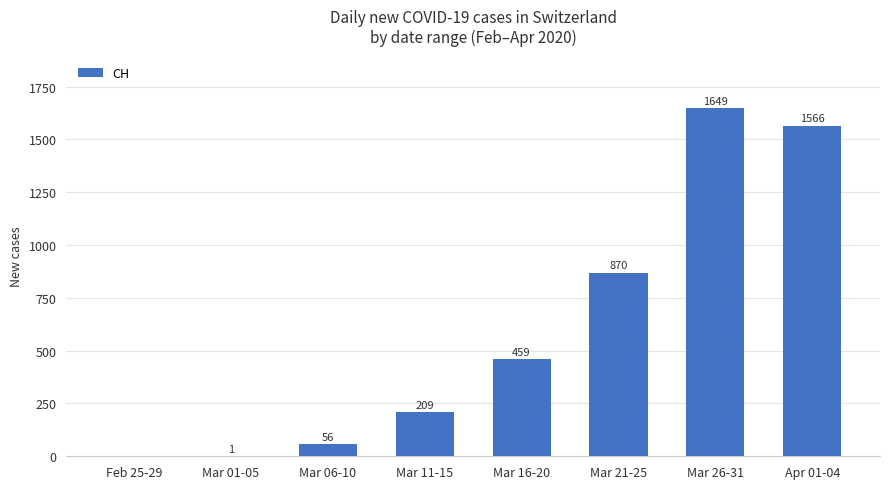

Which has a higher value, Mar 16-20 or Mar 21-25?

Mar 21-25